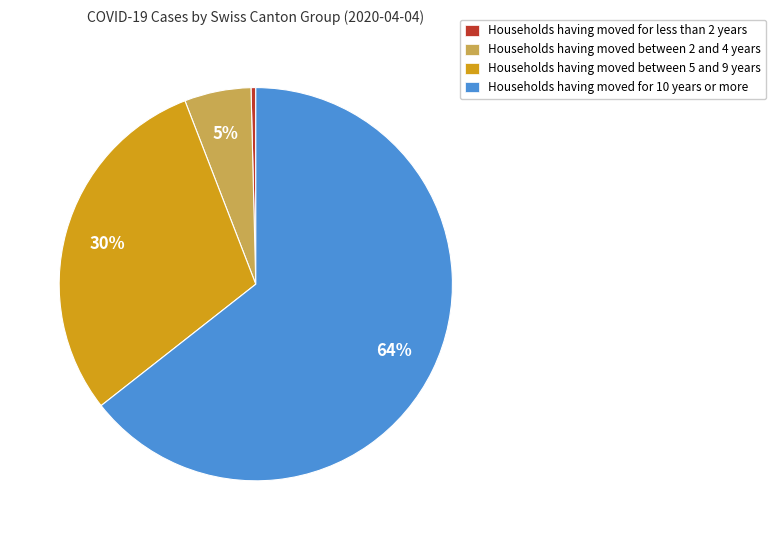

Do Households having moved between 2 and 4 years and Households having moved between 5 and 9 years together represent more than half of the pie?

No